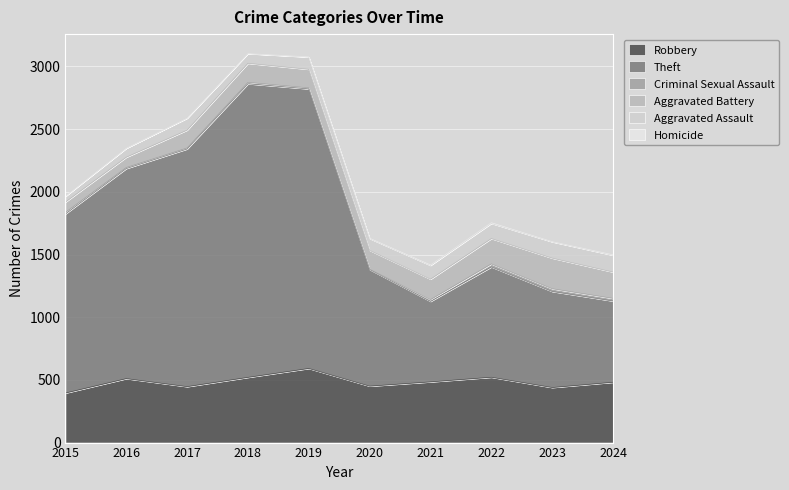

At which category does the chart reach its minimum across all series?

2015